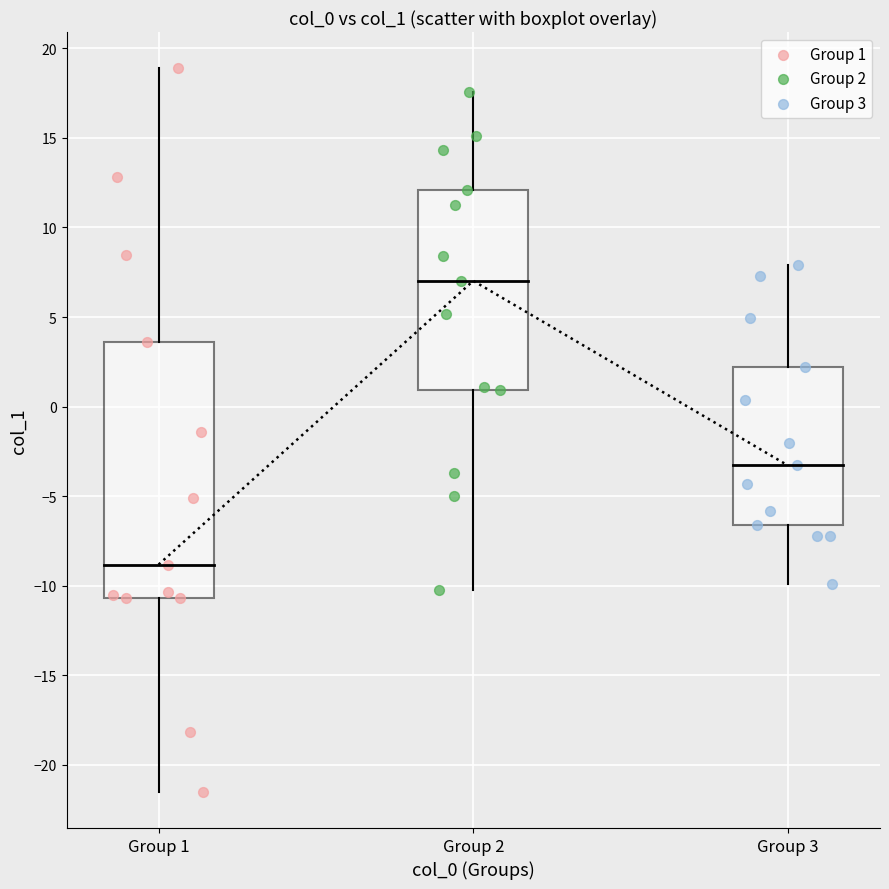

Which series reaches the minimum Y coordinate?

Group 1